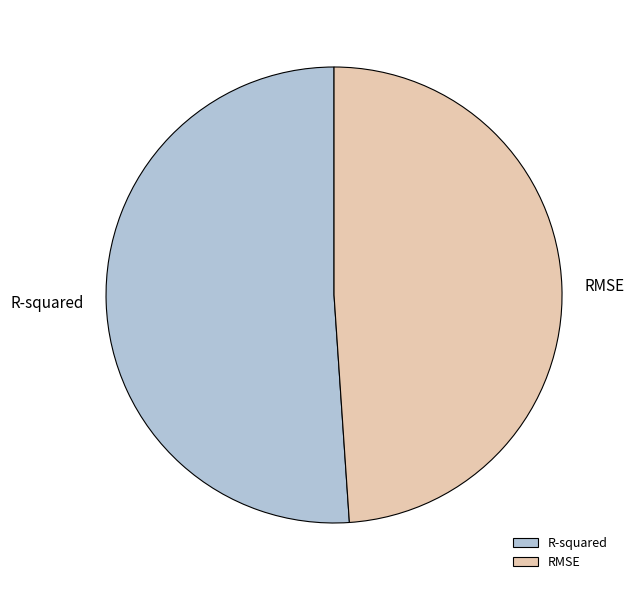

Do R-squared and RMSE together represent more than half of the pie?

Yes